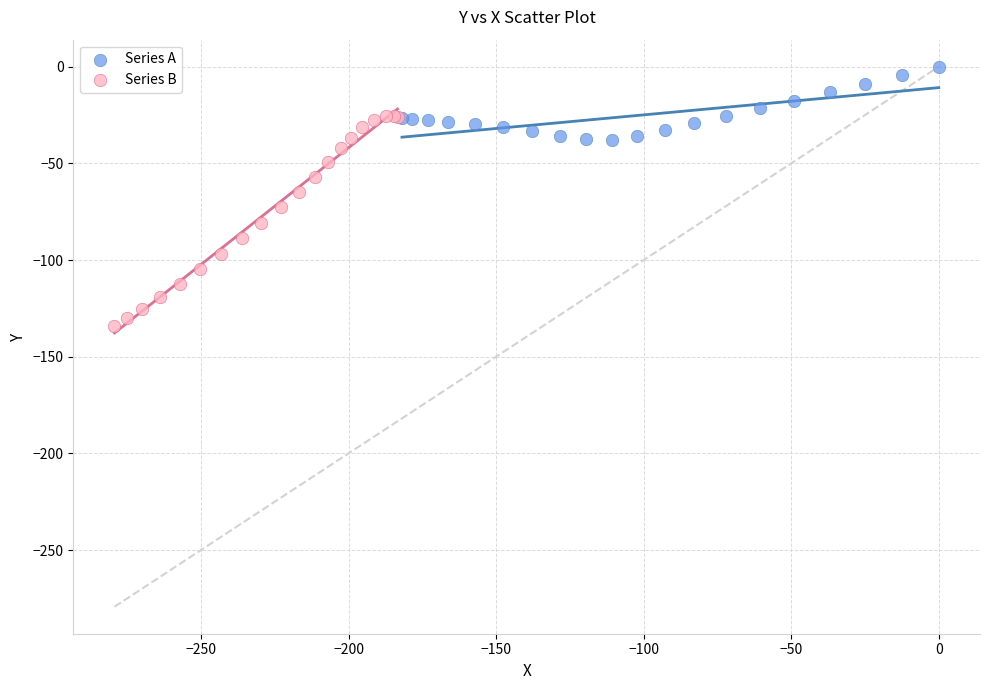

Which series contains the lowest Y value?

Series B